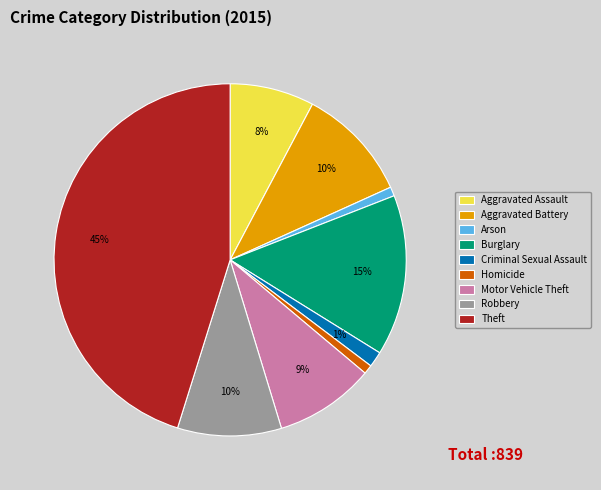

What is the ratio of the value at Motor Vehicle Theft to the value at Aggravated Battery?

0.9